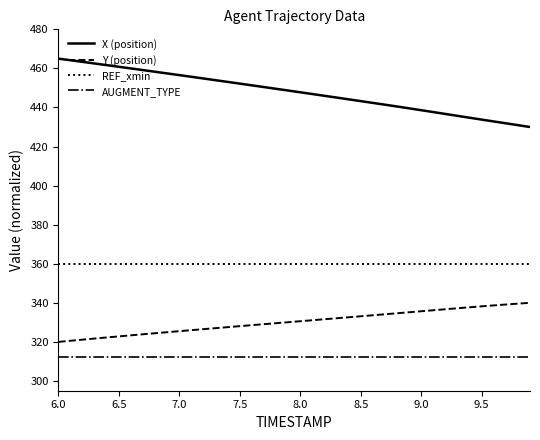

What is the difference between the second highest and minimum values in the X (position) series?

34.2